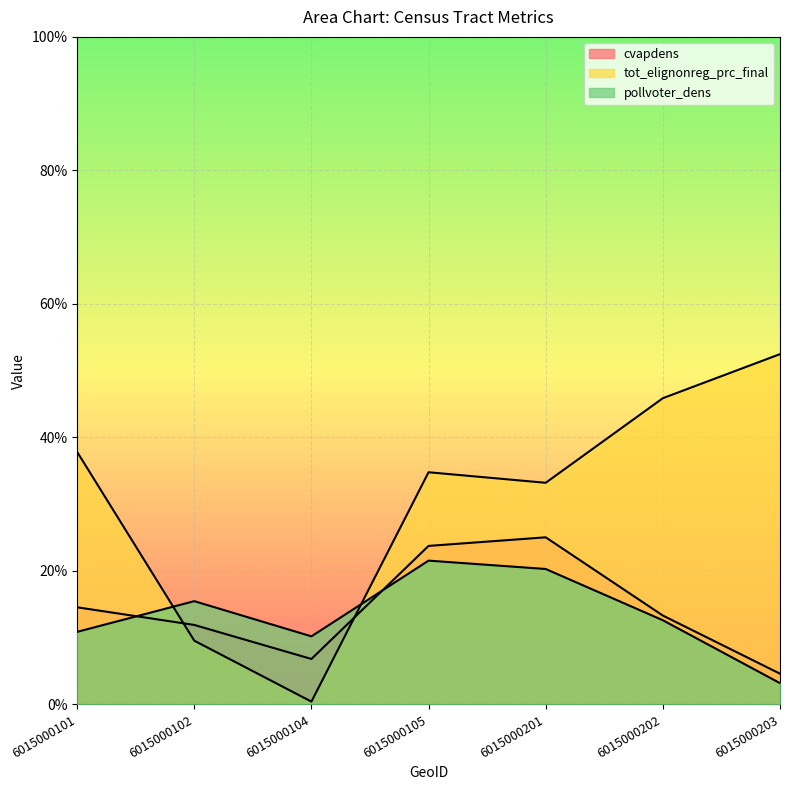

At how many categories does at least one series exceed 0?

7